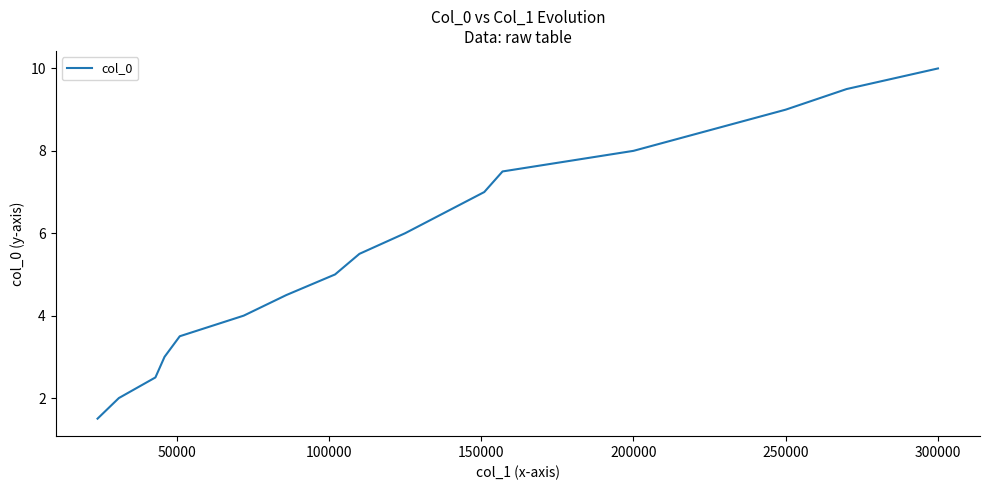

What is the maximum value shown in the chart?

10.0